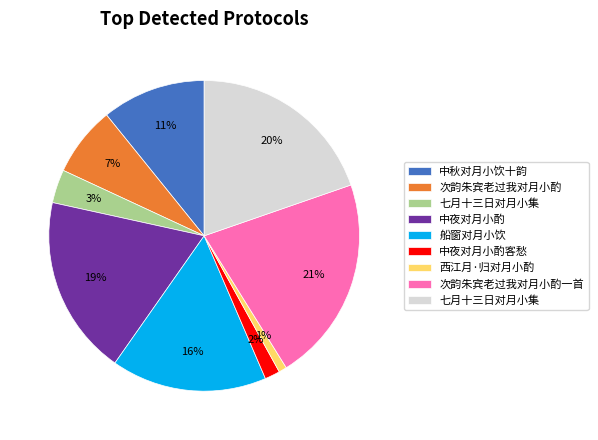

How many segments does this pie chart have?

9